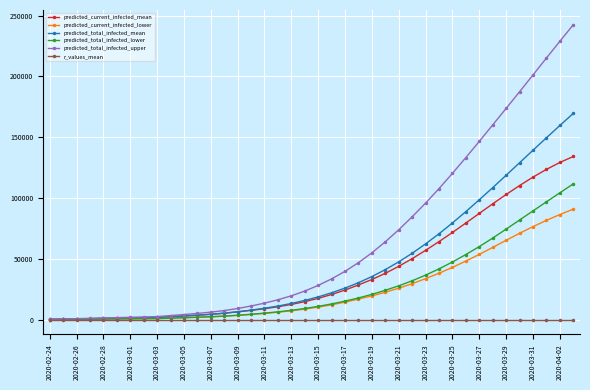

How many series are shown in this chart?

6